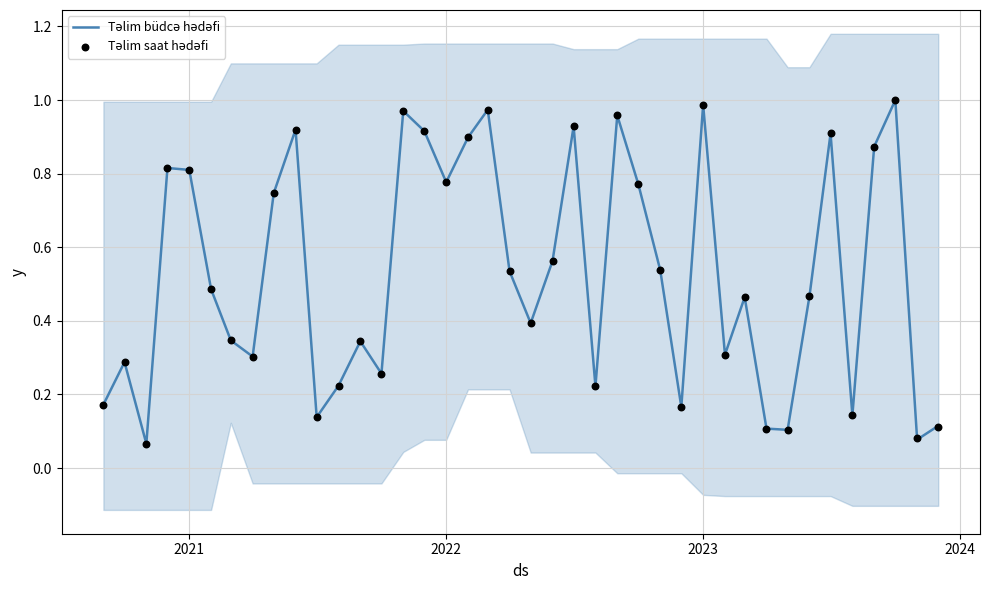

Which series has the largest Y range (max minus min)?

Təlim büdcə hədəfi